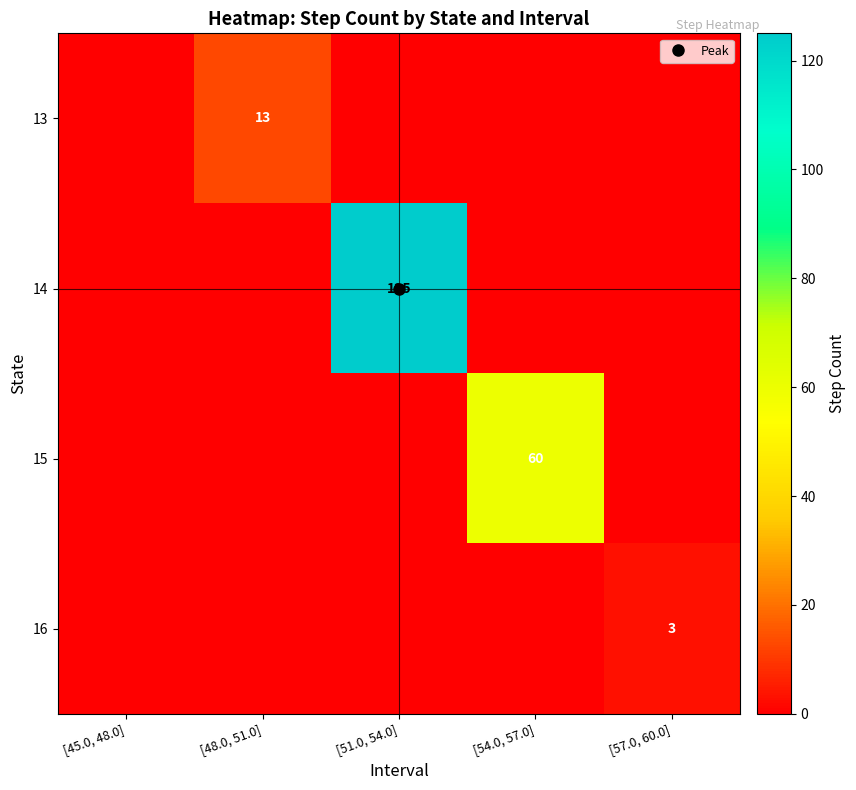

At [45.0, 48.0], list the series in order from largest to smallest.

13, 14, 15, 16